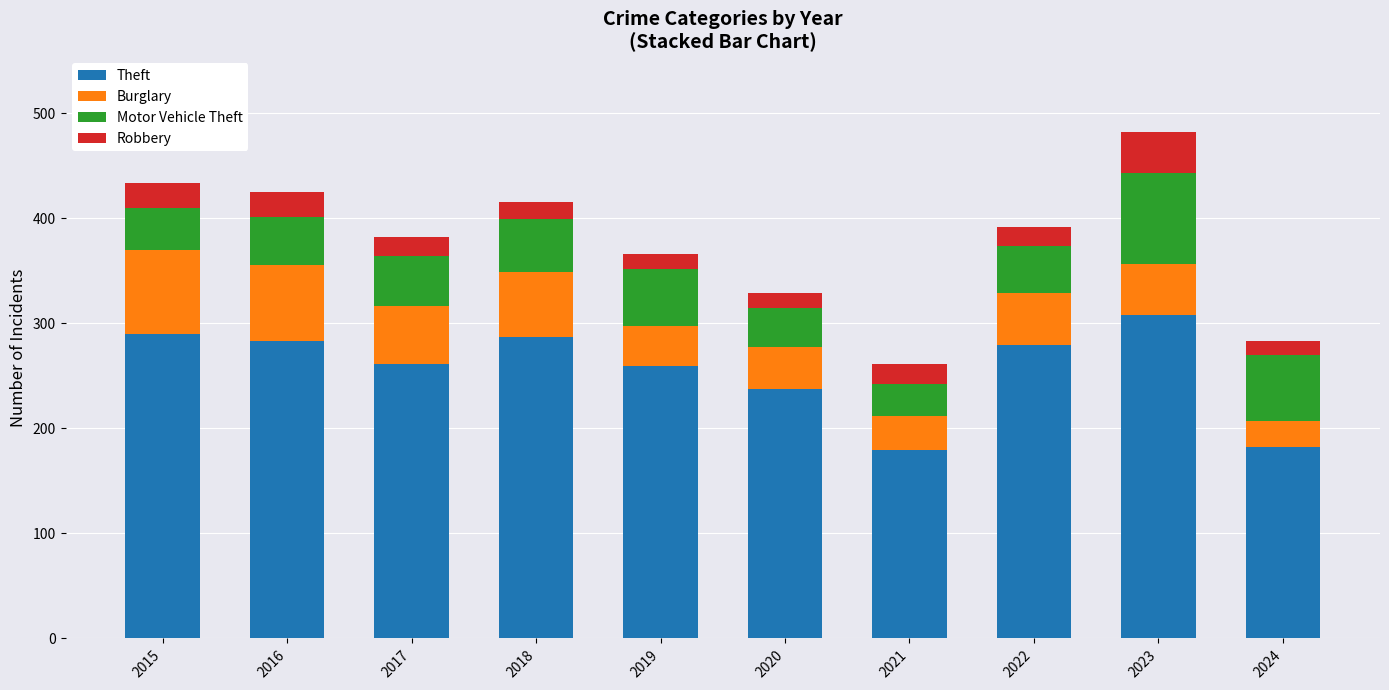

At which category is the sum across all series the highest?

2023